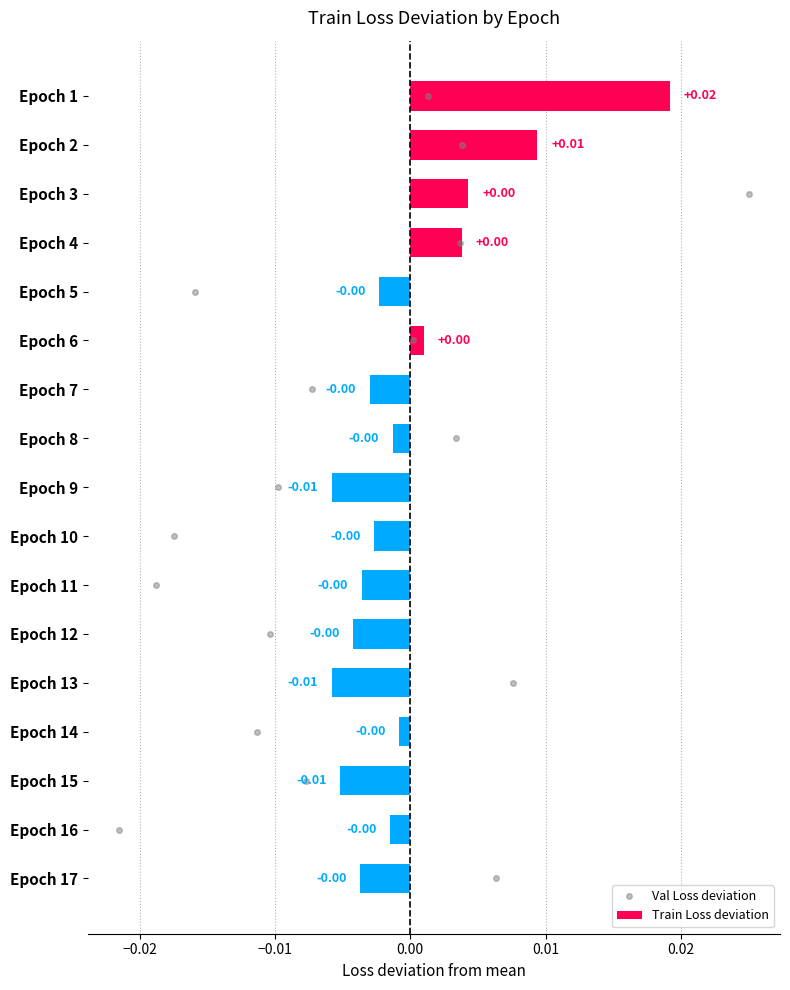

Count the number of categories in the chart.

17